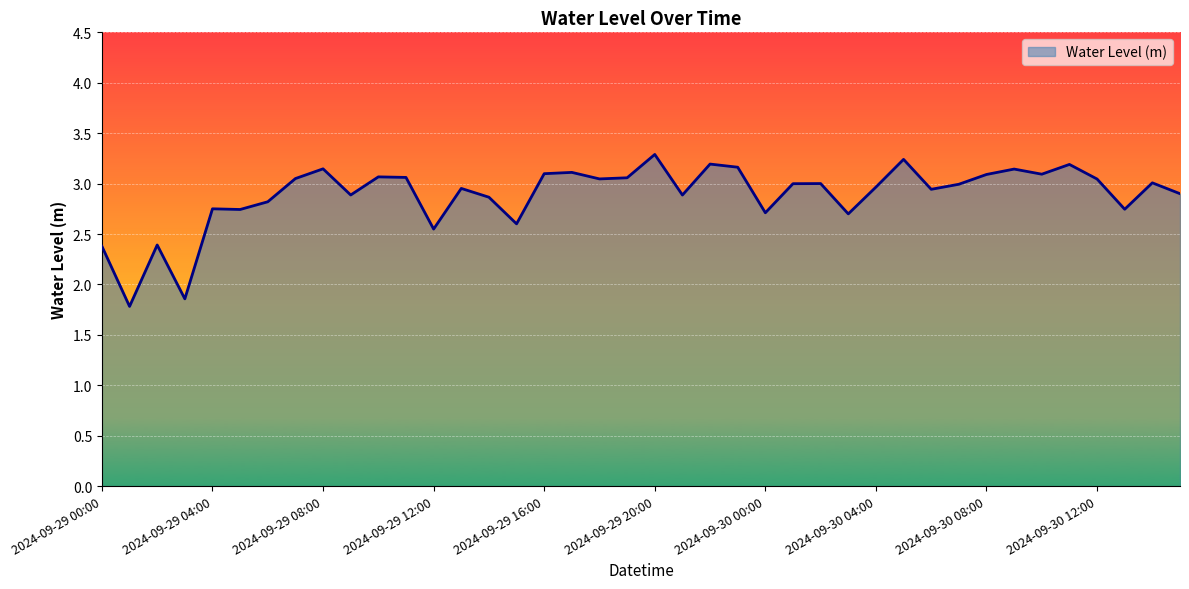

What is the difference between the maximum and minimum values?

1.5